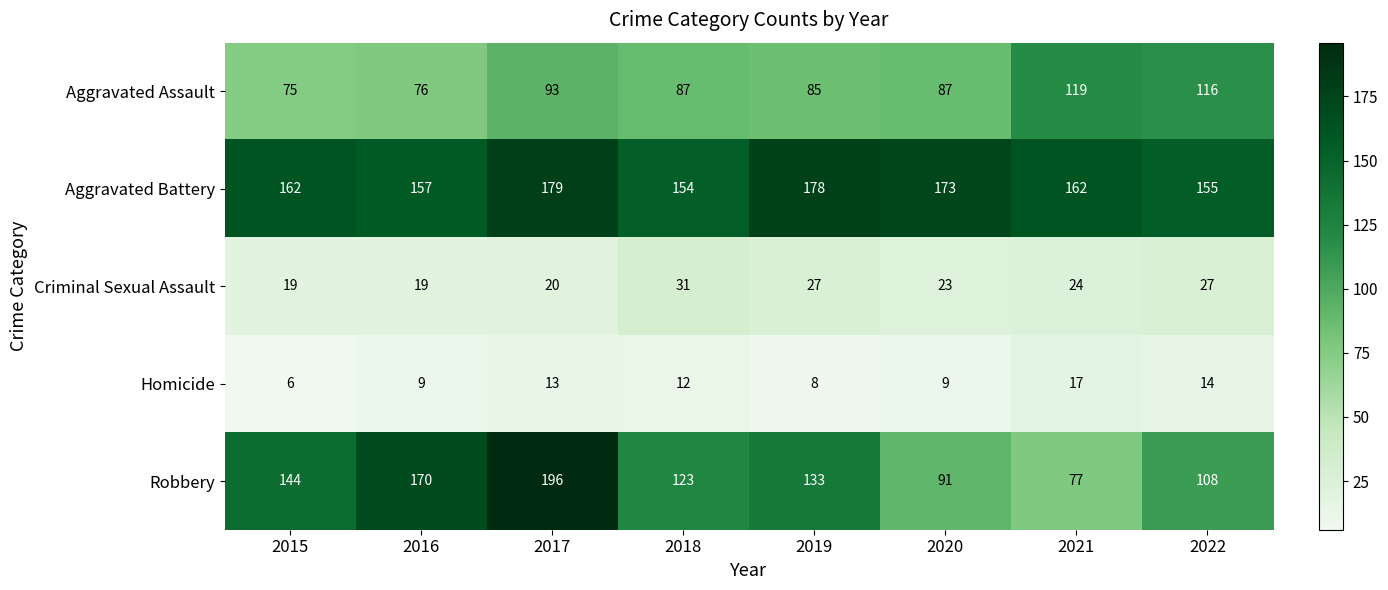

At which category does the chart reach its minimum across all series?

2015